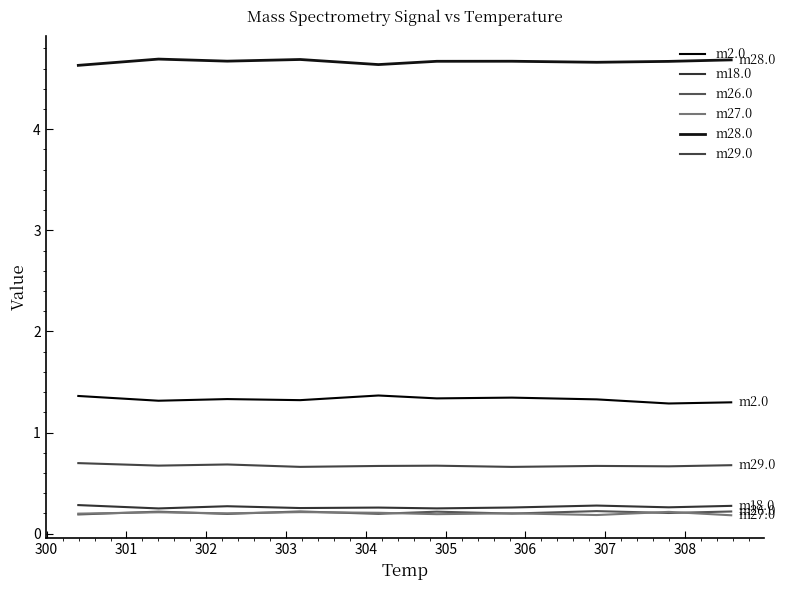

True or false: m27.0 and m2.0 intersect in this chart.

False